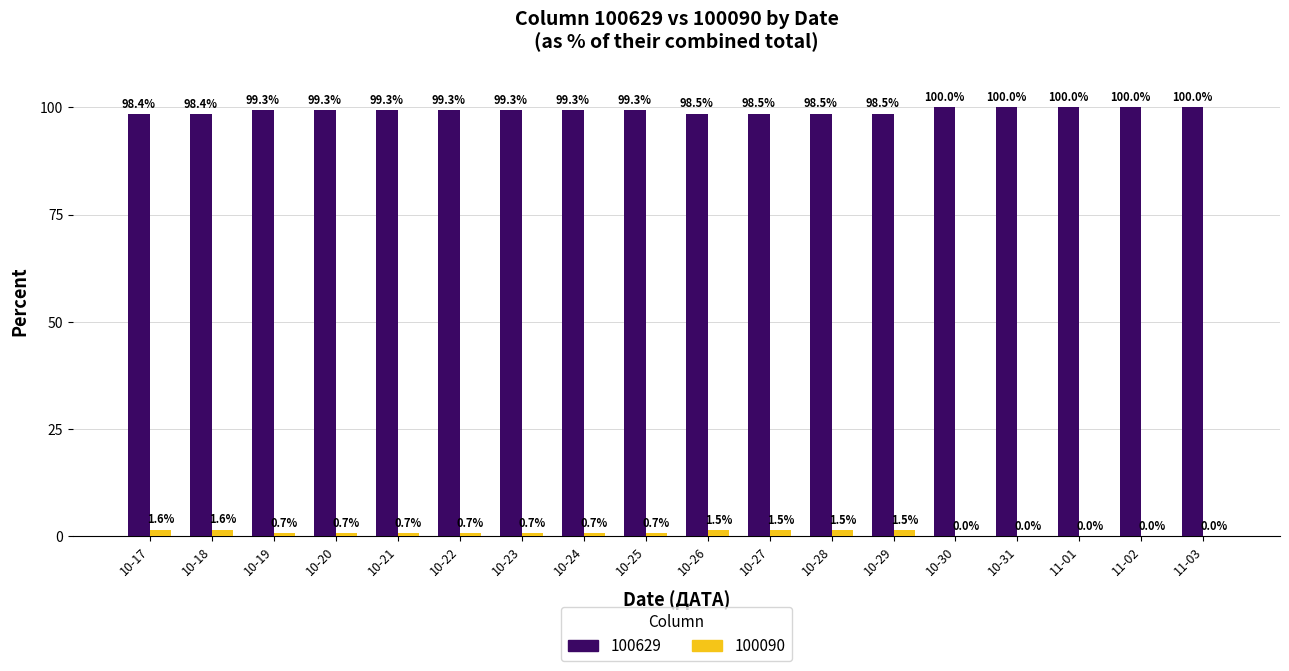

What is the total value across all series at 10-29?

100.0